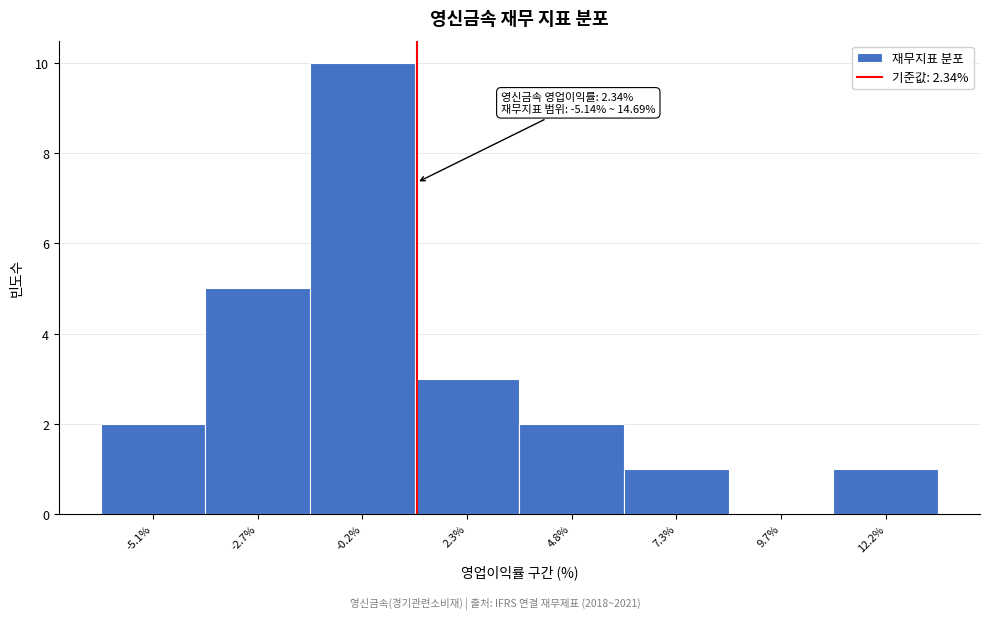

Reading left to right, transcribe all the data shown in this chart.

-5.1%=2	-2.7%=5	-0.2%=10	2.3%=3	4.8%=2	7.3%=1	9.7%=0	12.2%=1